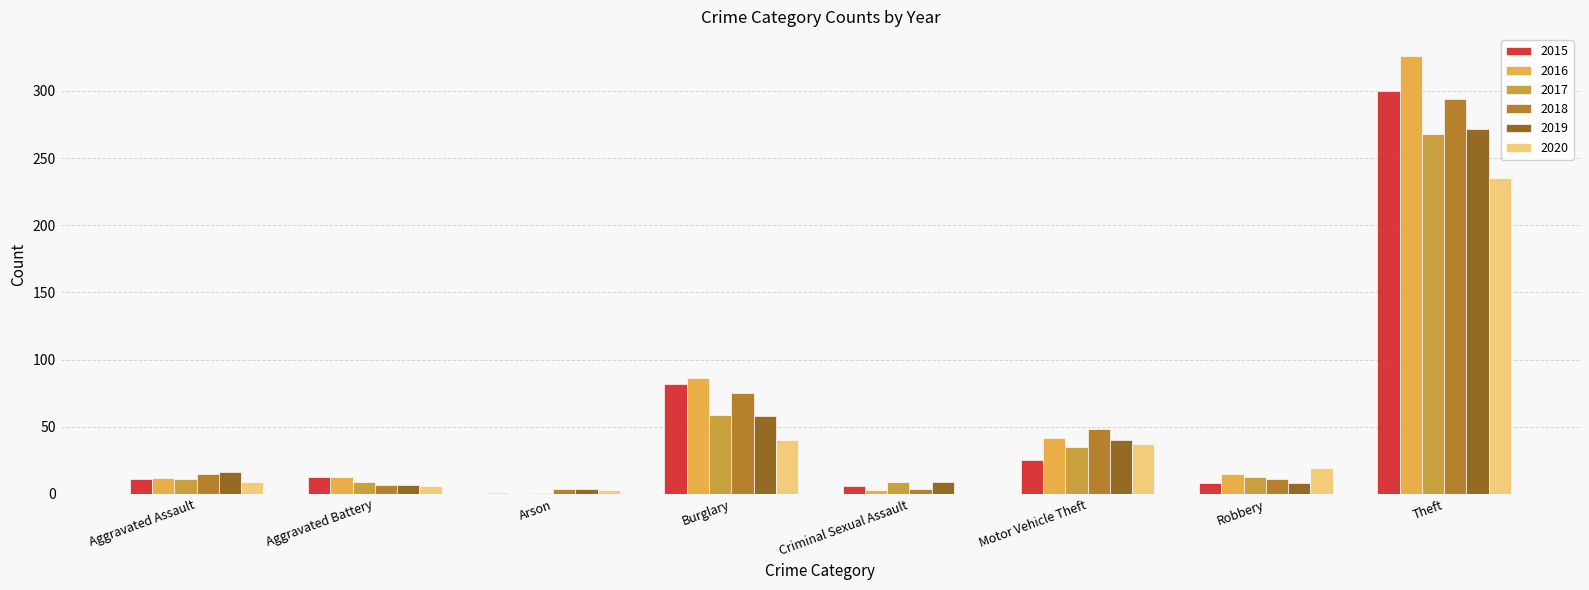

Which series changed the most between Burglary and Theft?

2016